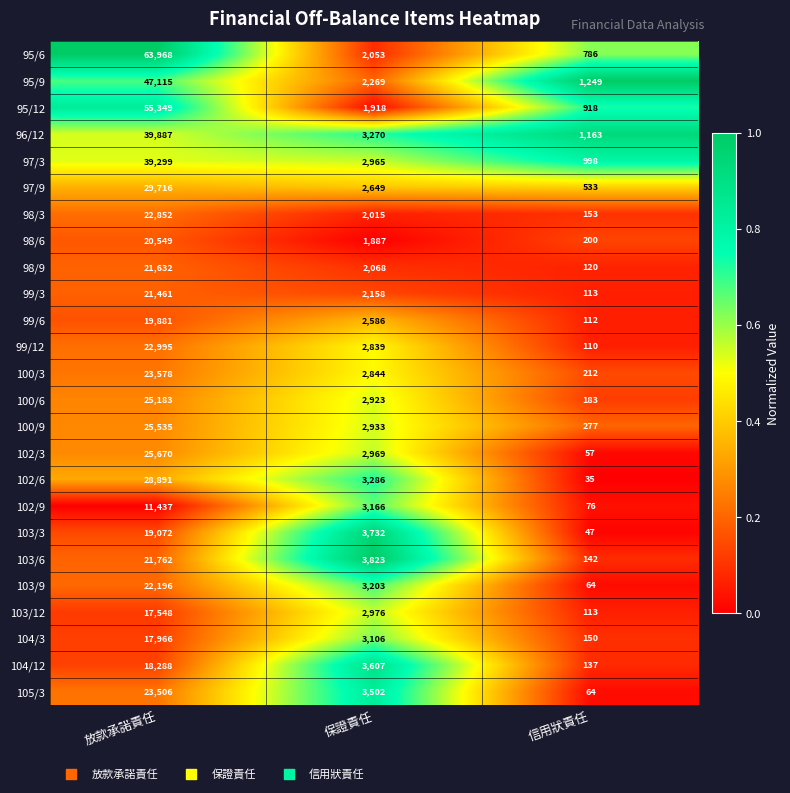

What is the average value of the 104/3 series?

7074